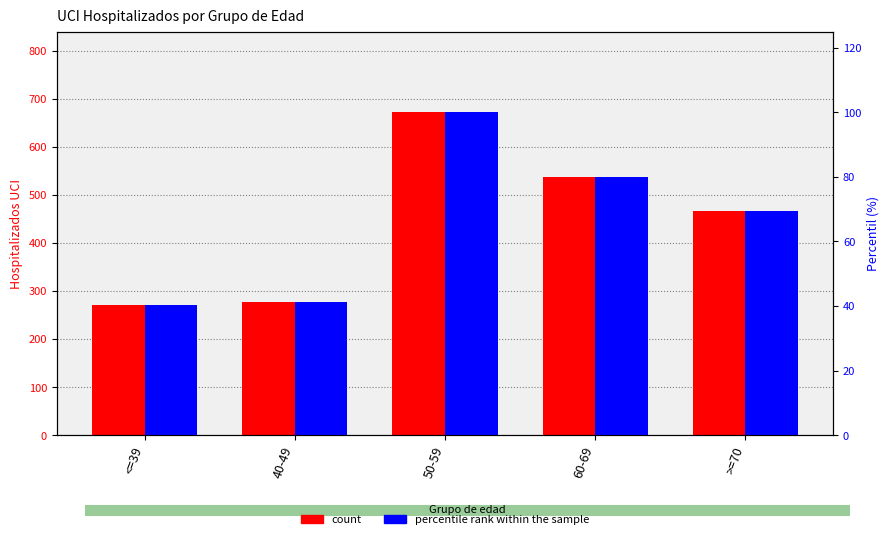

Is it true that percentile rank within the sample equals 47.5 at 60-69?

False